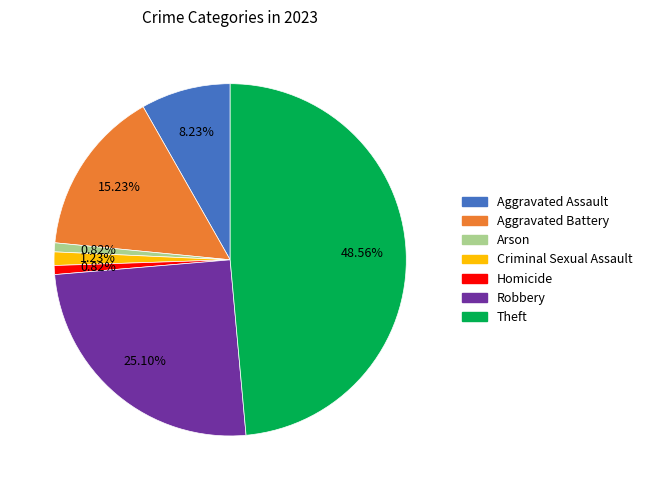

What is the largest slice in the pie chart?

Theft